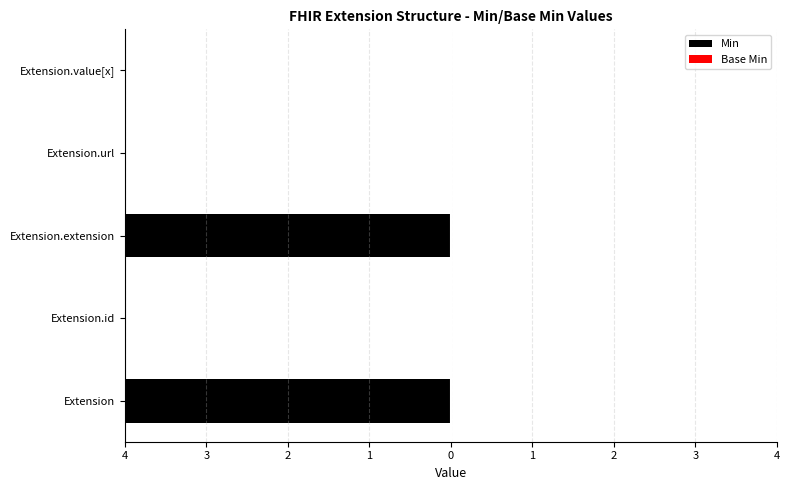

How many distinct data groups are displayed?

2